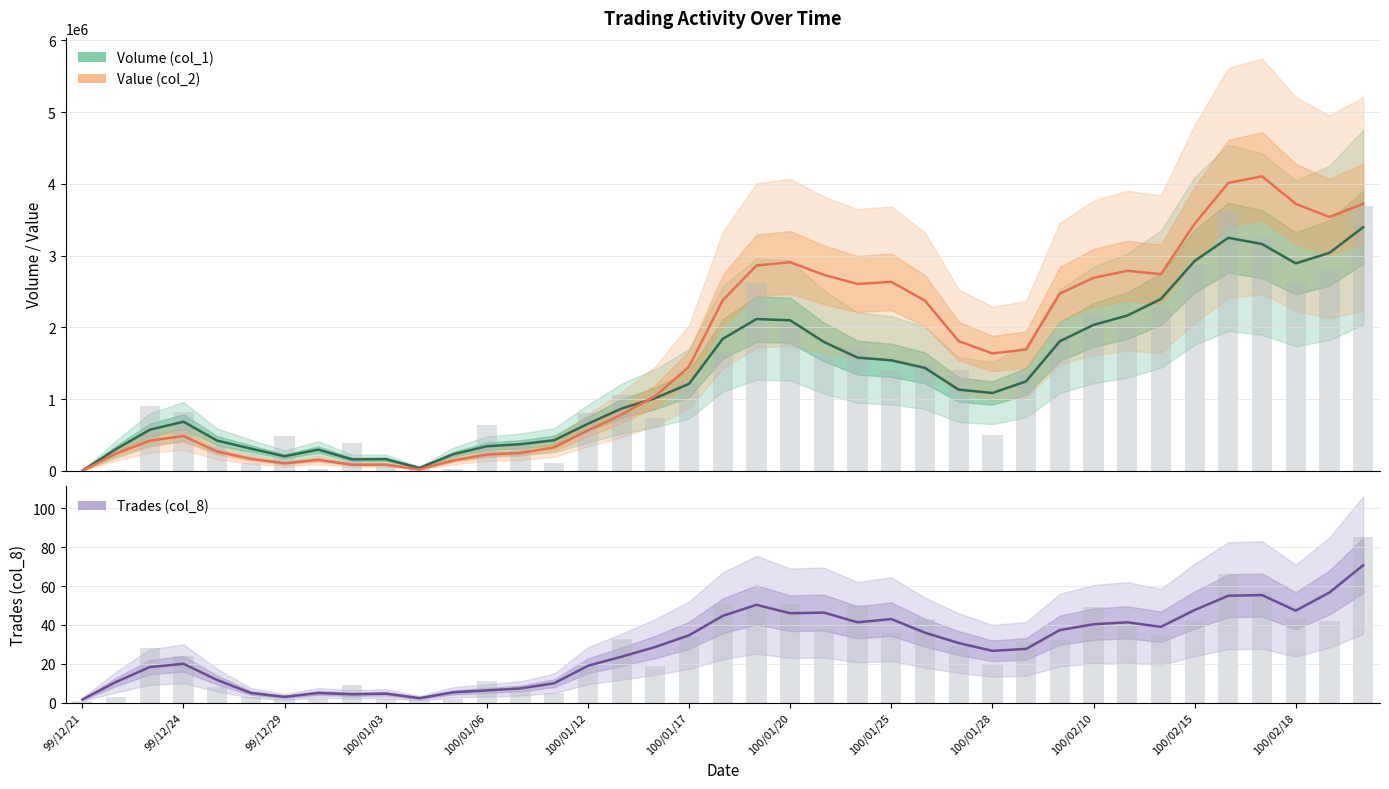

Which series has the widest spread of values?

Value (col_2)